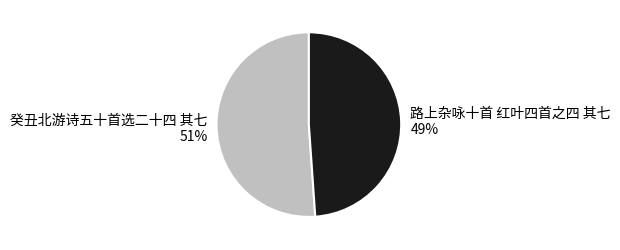

Does 癸丑北游诗五十首选二十四 其七 account for over 50% of the chart?

Yes